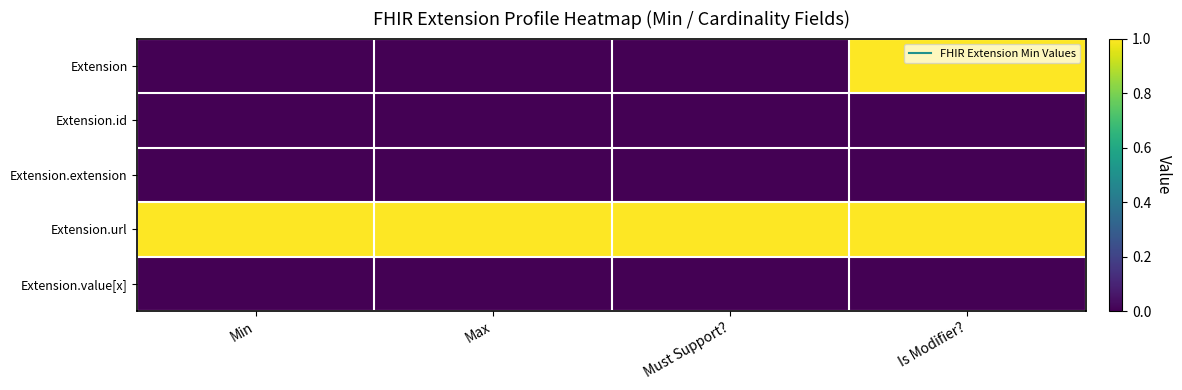

Count the number of categories in the chart.

4